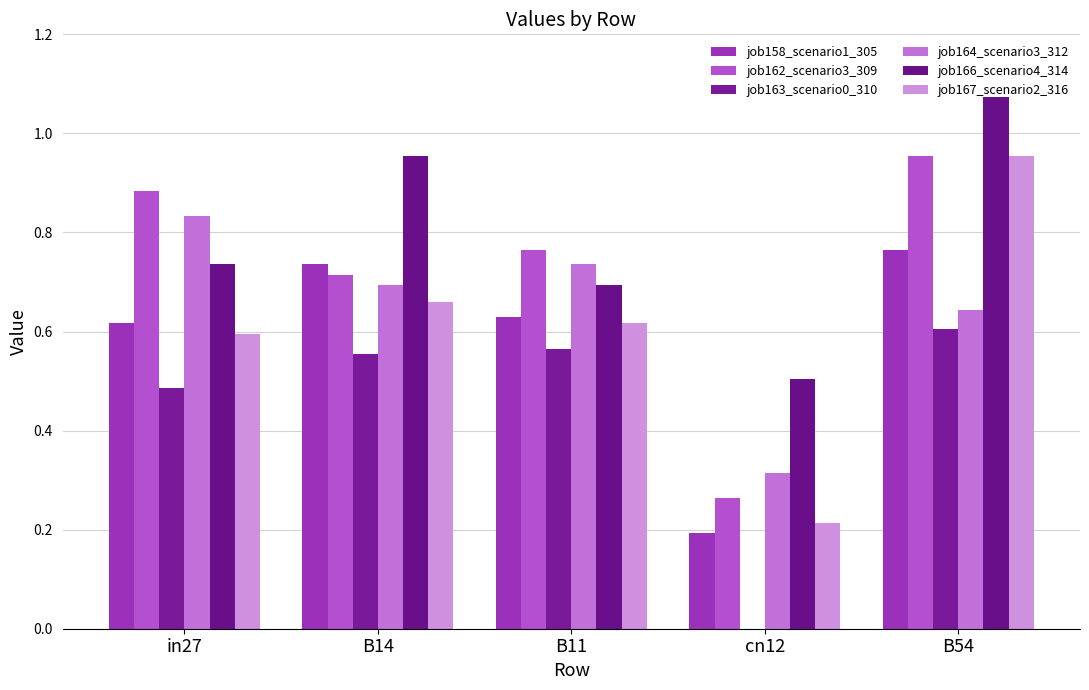

Does the chart contain stacked bars?

No